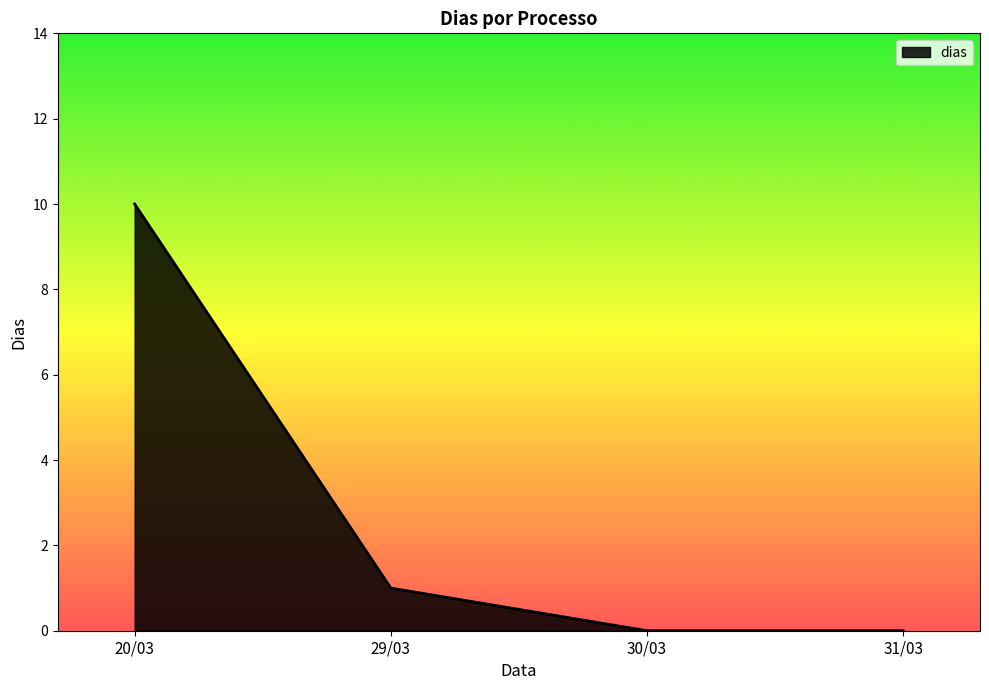

What is the sum of the values at 29/03 and 20/03?

11